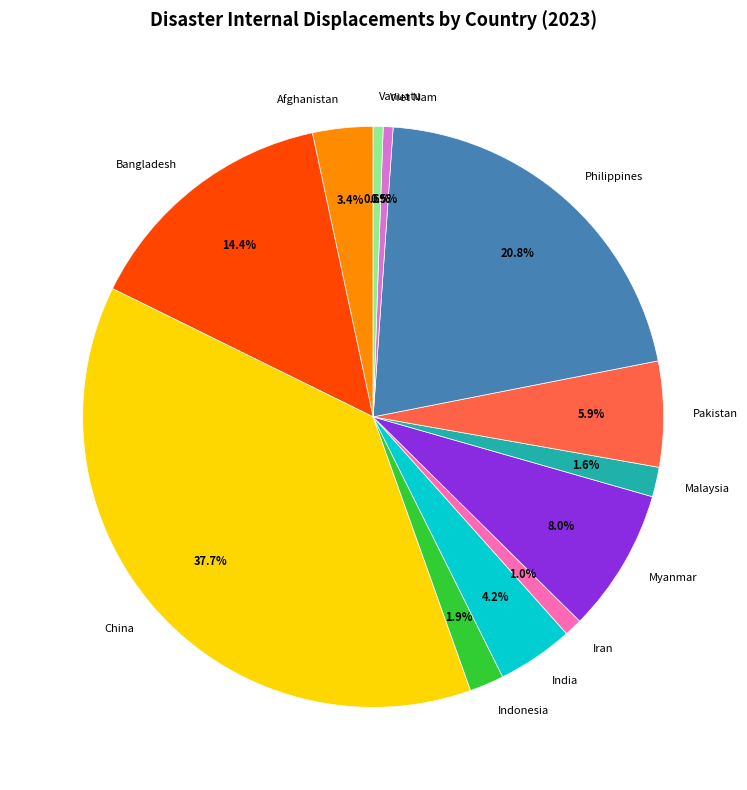

Which slice is the largest?

China